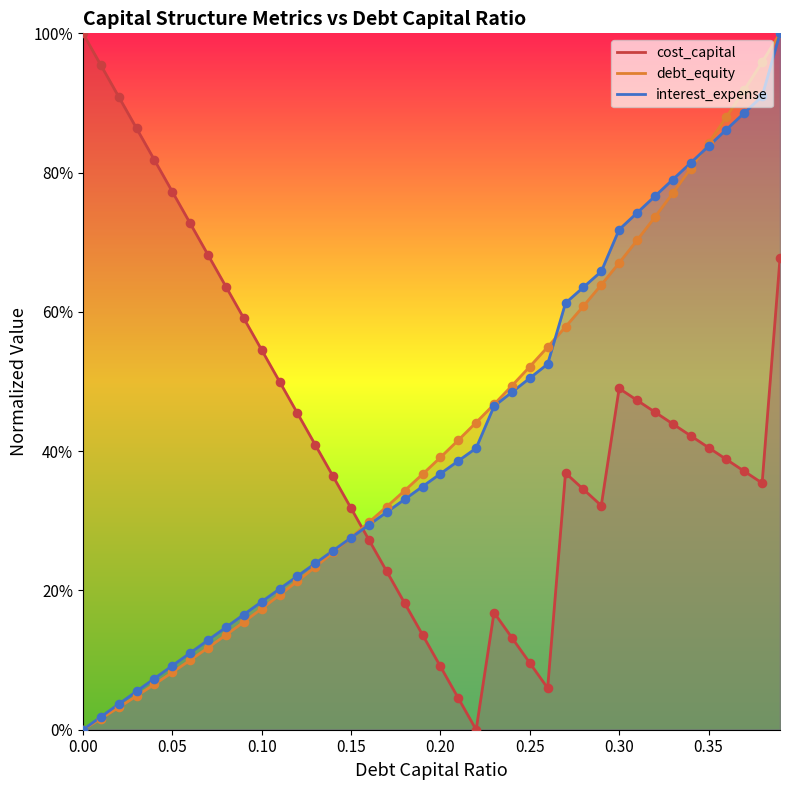

What is the total value across all series at 0.23?

1.1